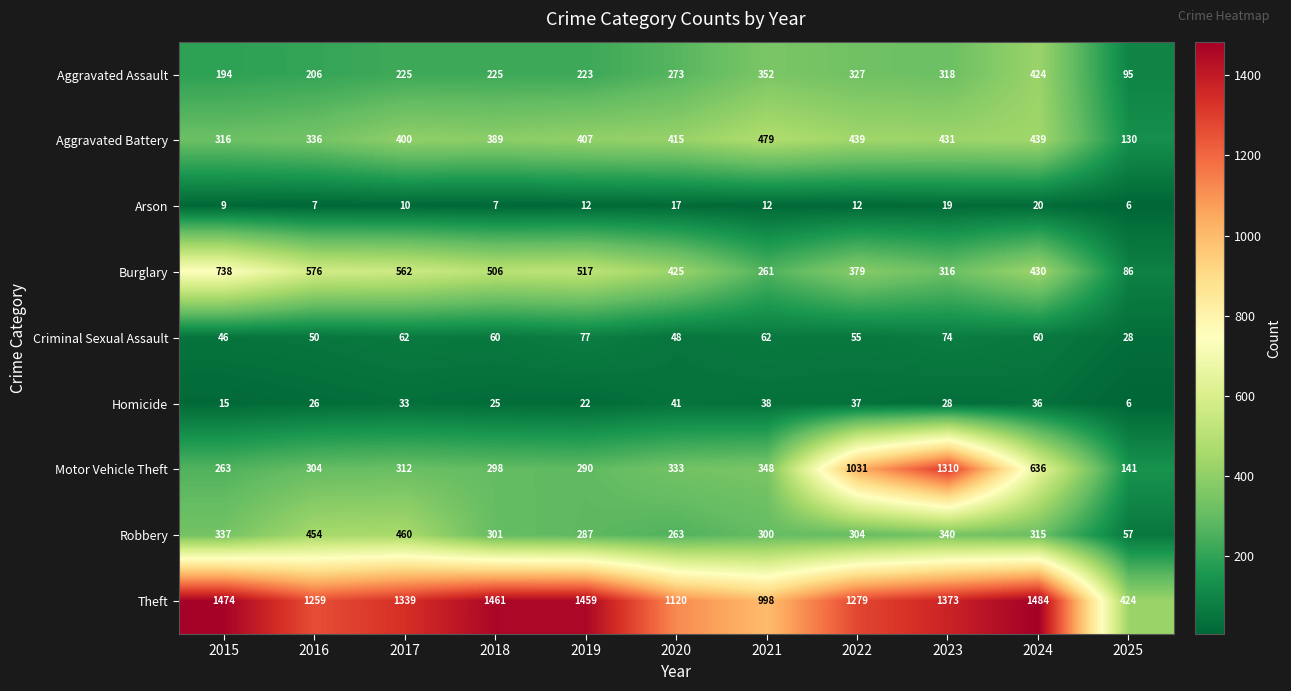

The value of Homicide at 2015 is 15. True or false?

True